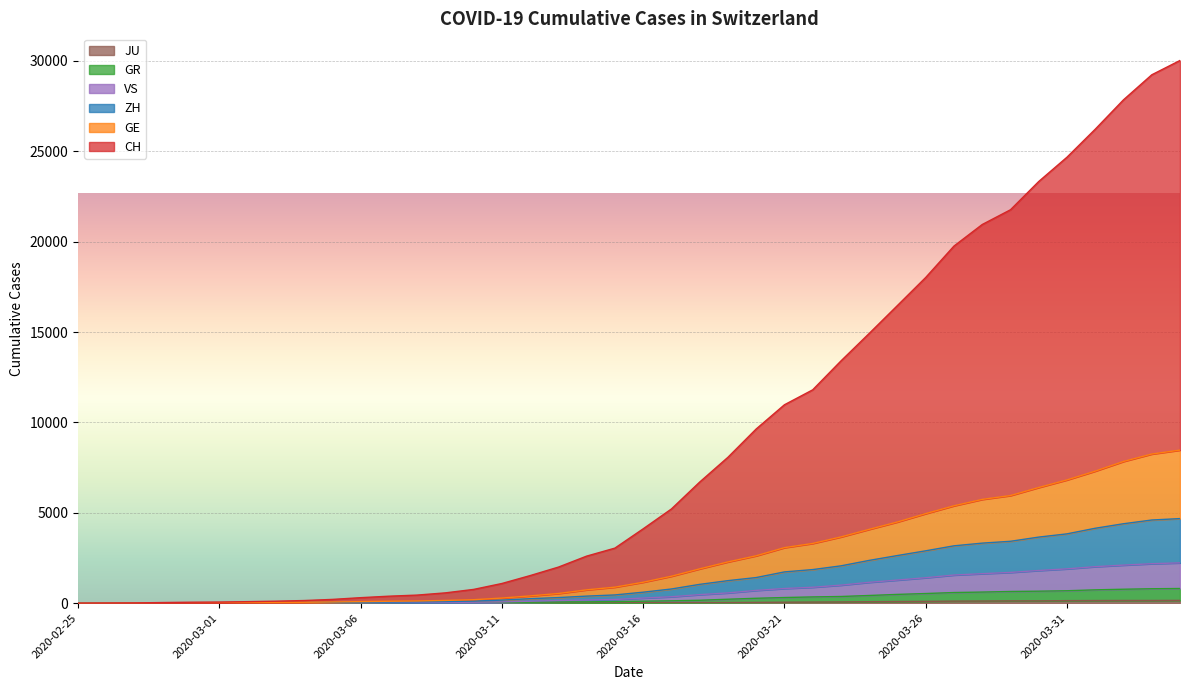

True or false: JU and GR cross at least once.

False